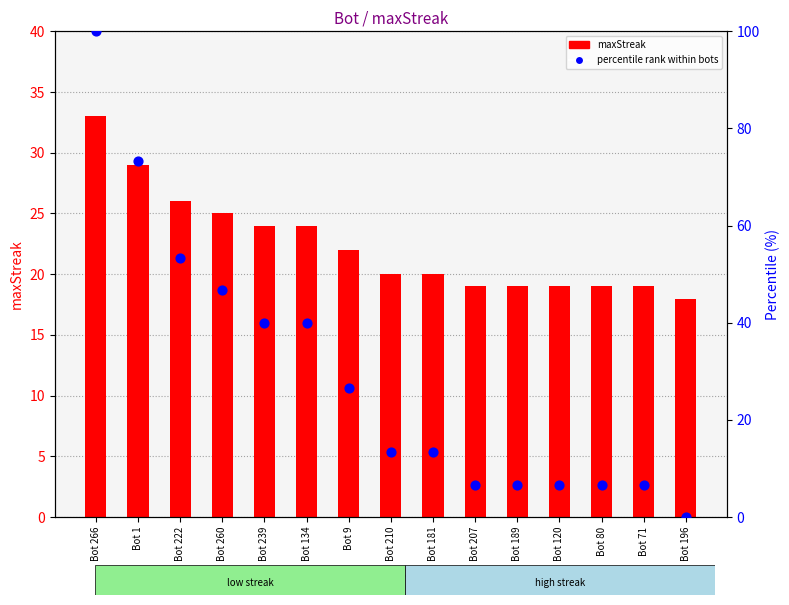

Which series has the largest Y range (max minus min)?

percentile rank within bots